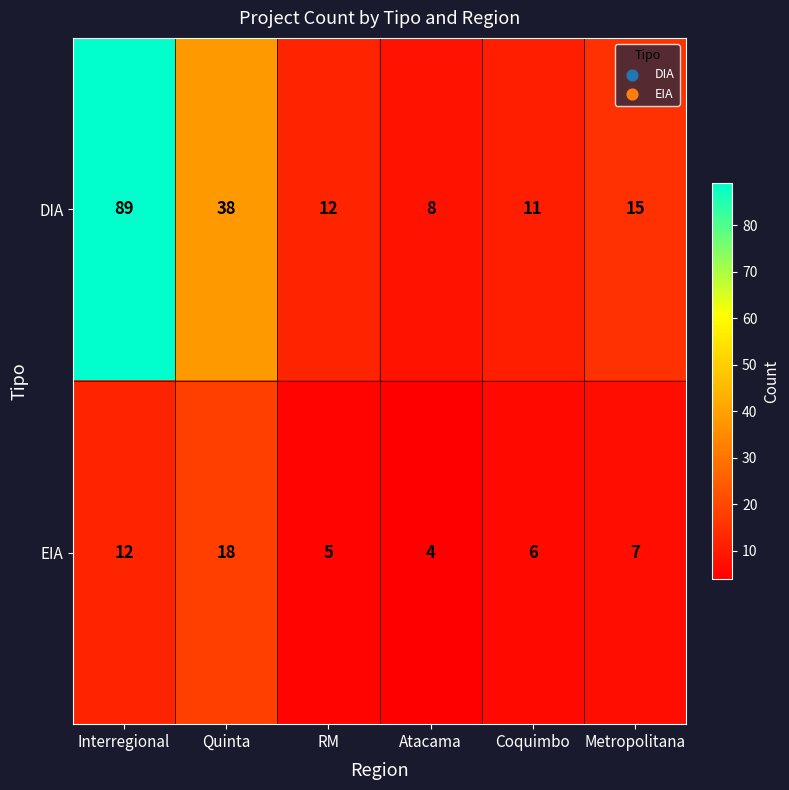

Which label corresponds to the largest value in the chart?

Interregional